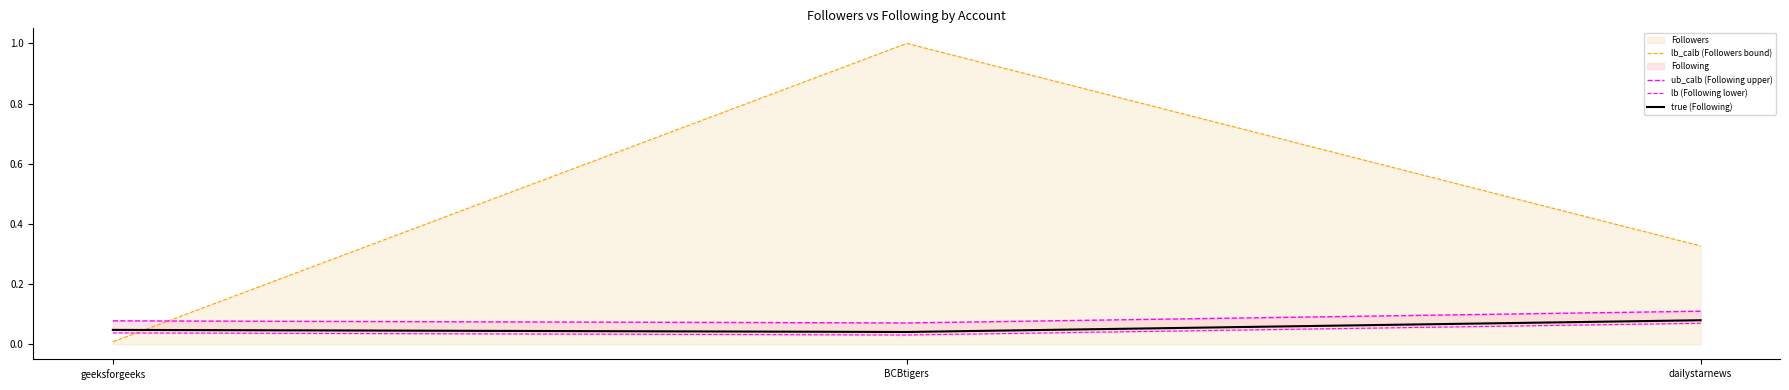

What is the label of the 3rd point from the right?

geeksforgeeks